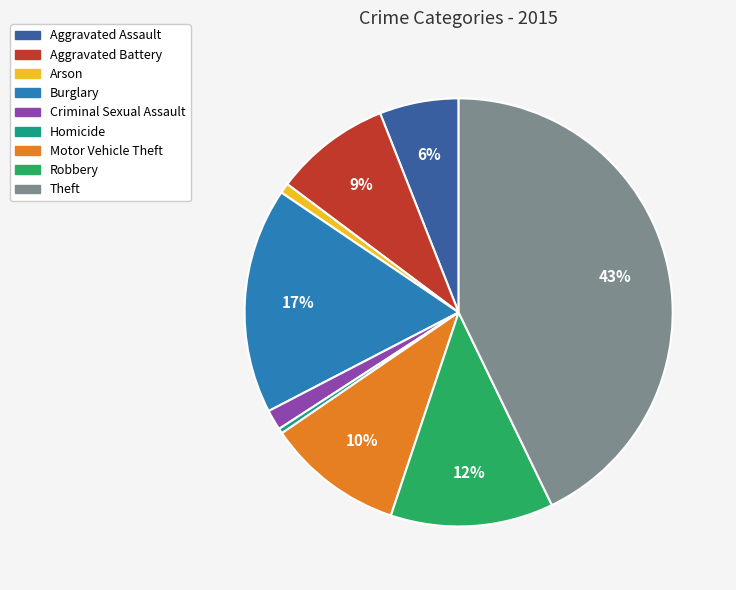

What percentage is the Theft slice, to the nearest percent?

43%